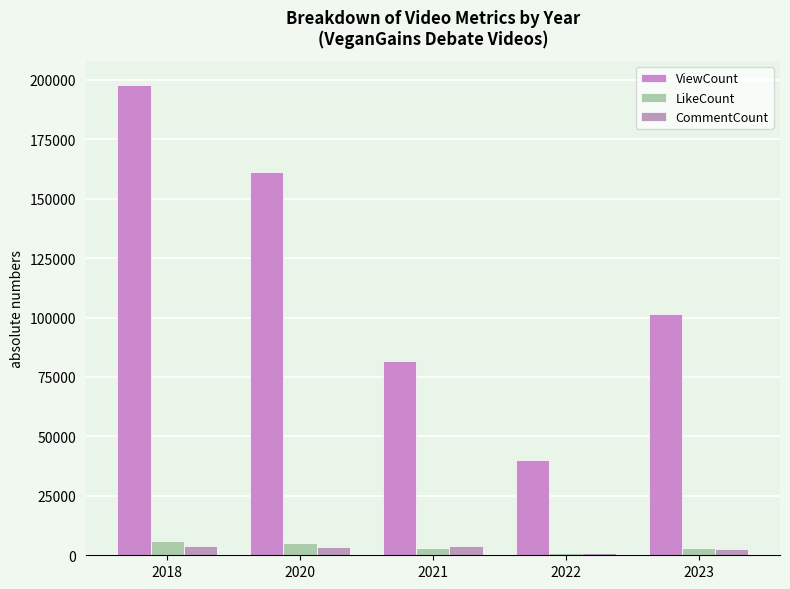

What is the difference between the maximum and minimum values in the CommentCount series?

2957